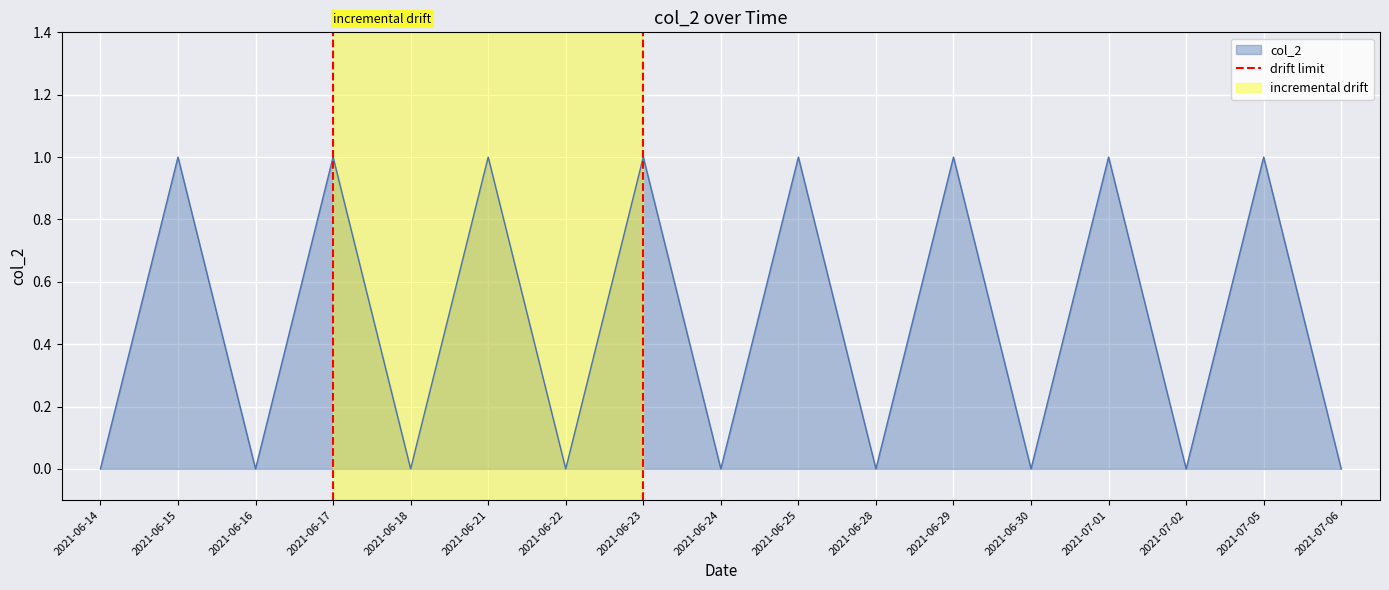

Is it true that the value at 2021-06-17 is 1?

False